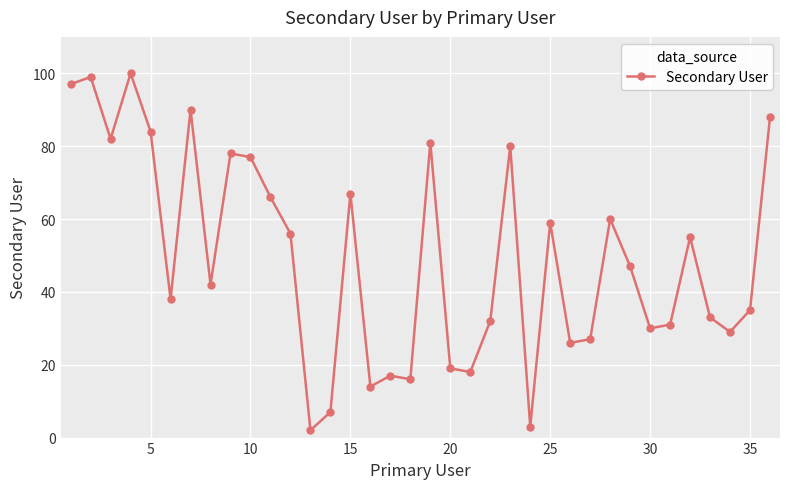

What is the average value?

50